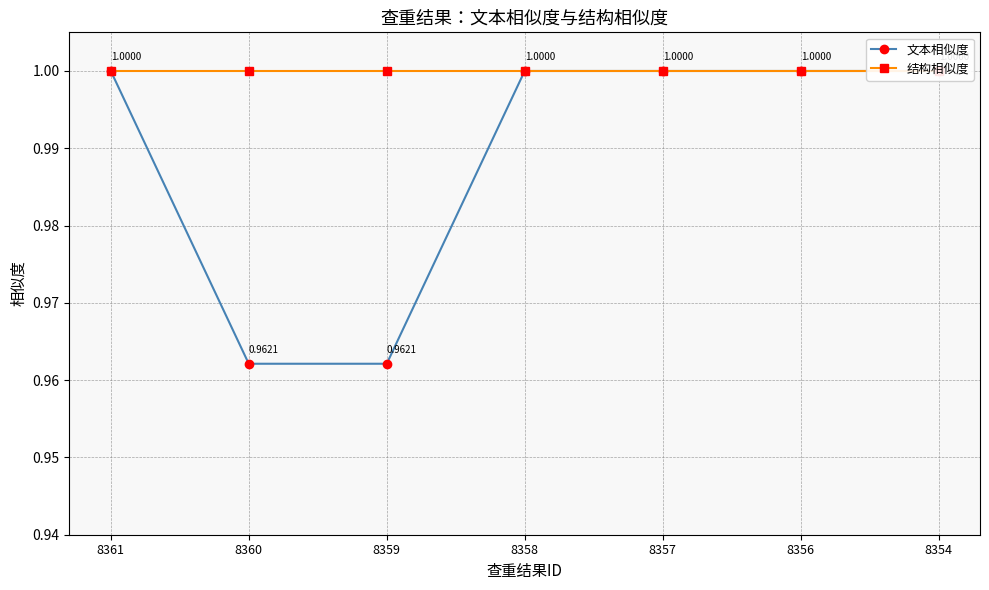

What is the highest value of the 文本相似度 series?

1.0